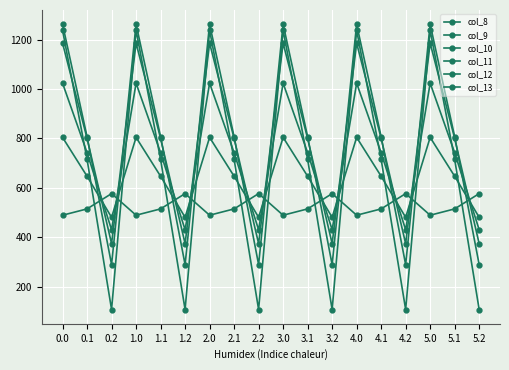

What is the value of the col_12 point at the 8th from the left?

806.9